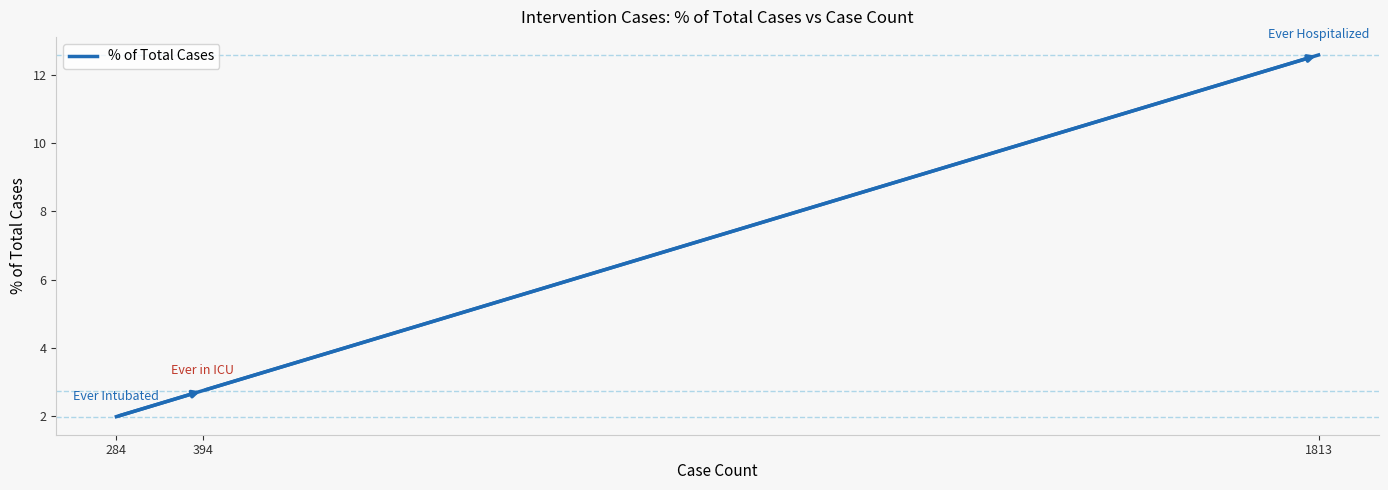

Reading right to left, what are all the values shown in this chart?

12.6	2.7	2.0